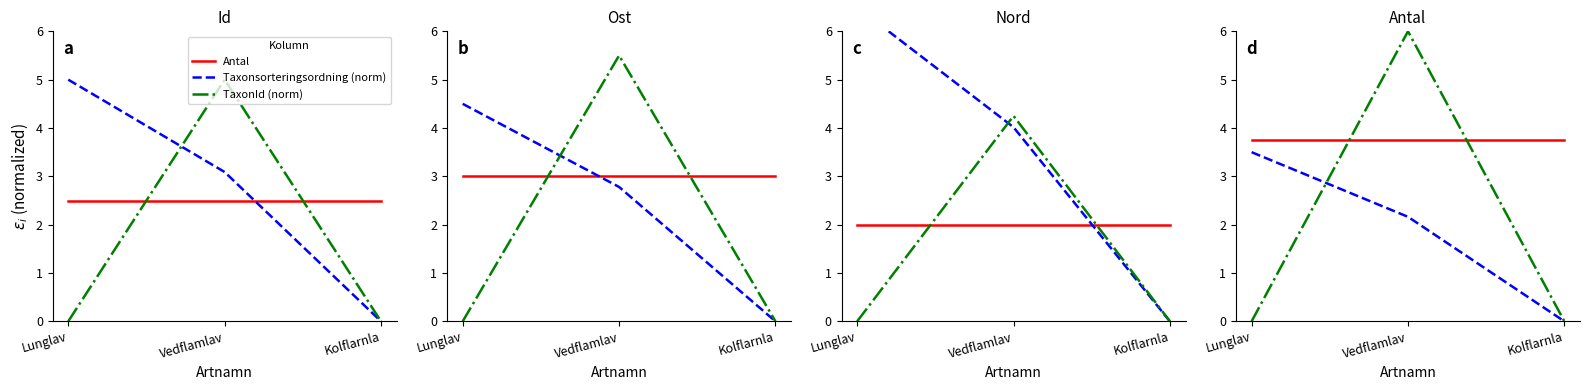

The TaxonId (norm) series shows 2.2 at Vedflamlav. True or false?

False